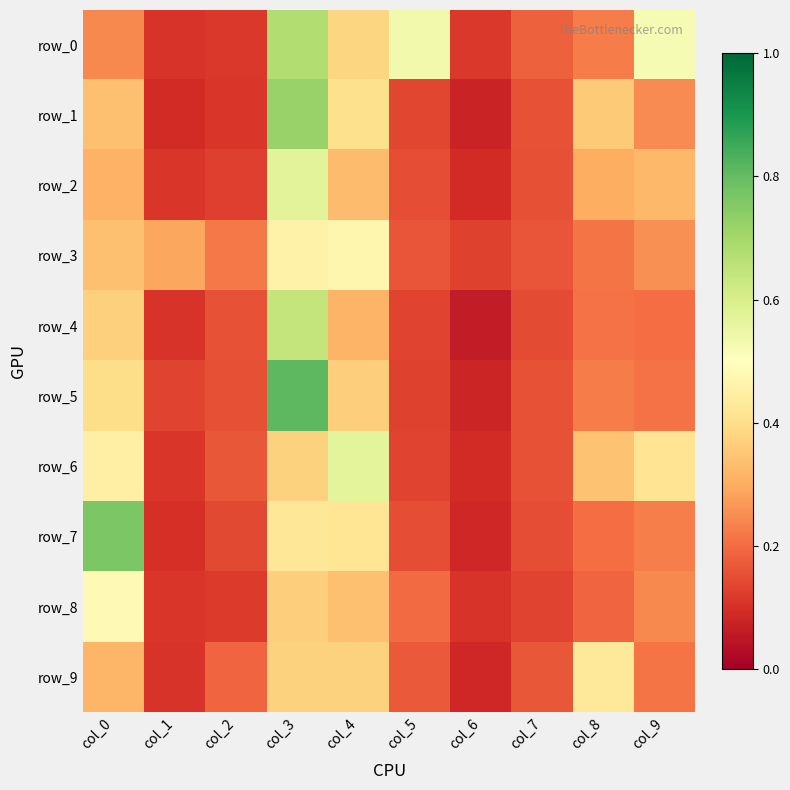

Which series has the widest spread of values?

row_5